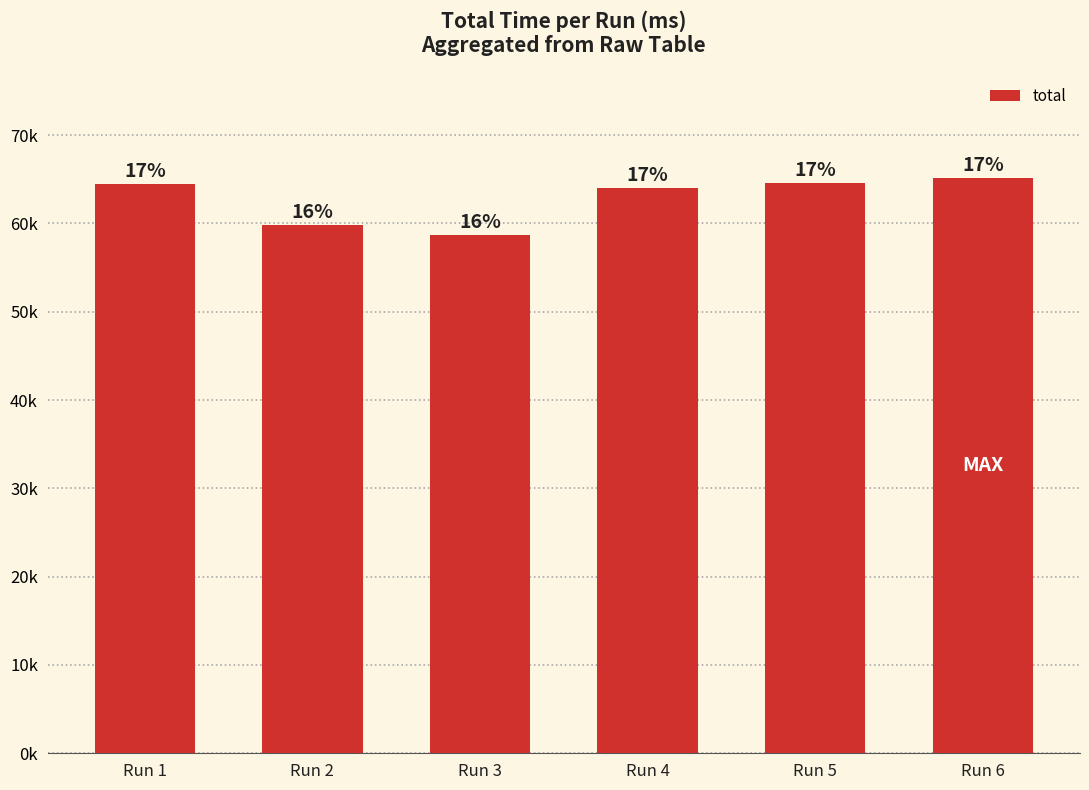

What is the smallest value displayed?

58720